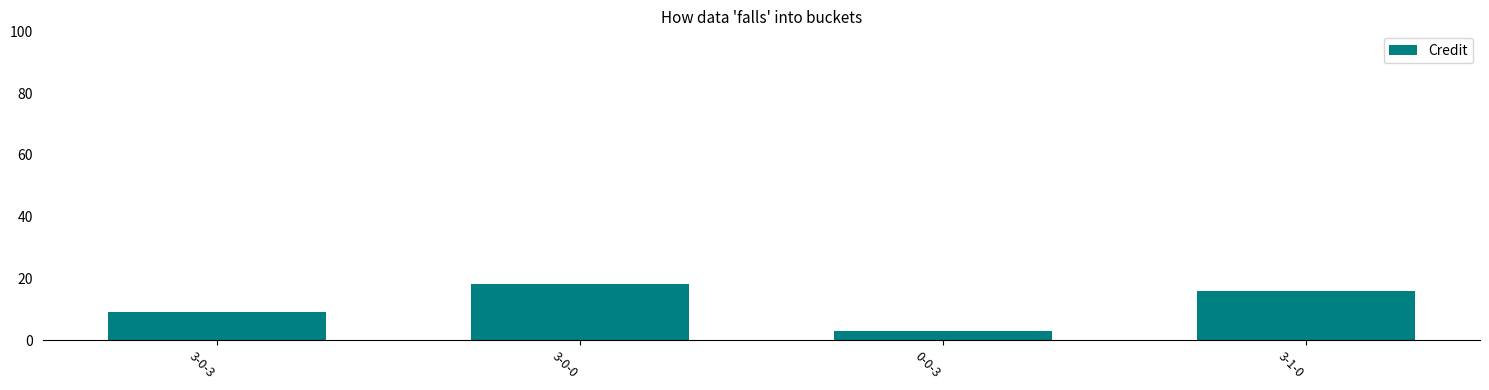

What position from the right is 3-1-0?

1